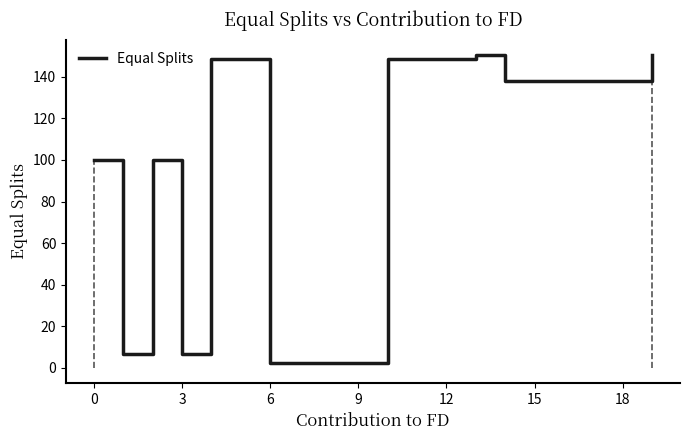

What is the sum of all values?

951.0